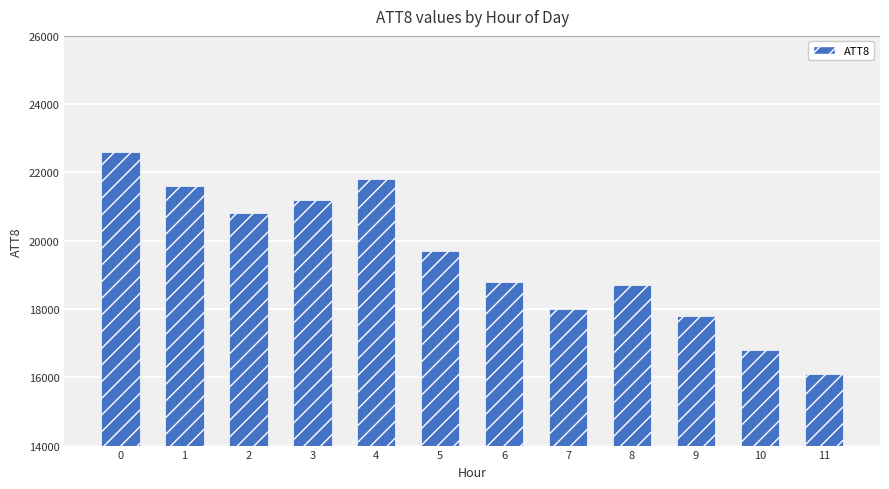

What is the approximate value at 3?

21200